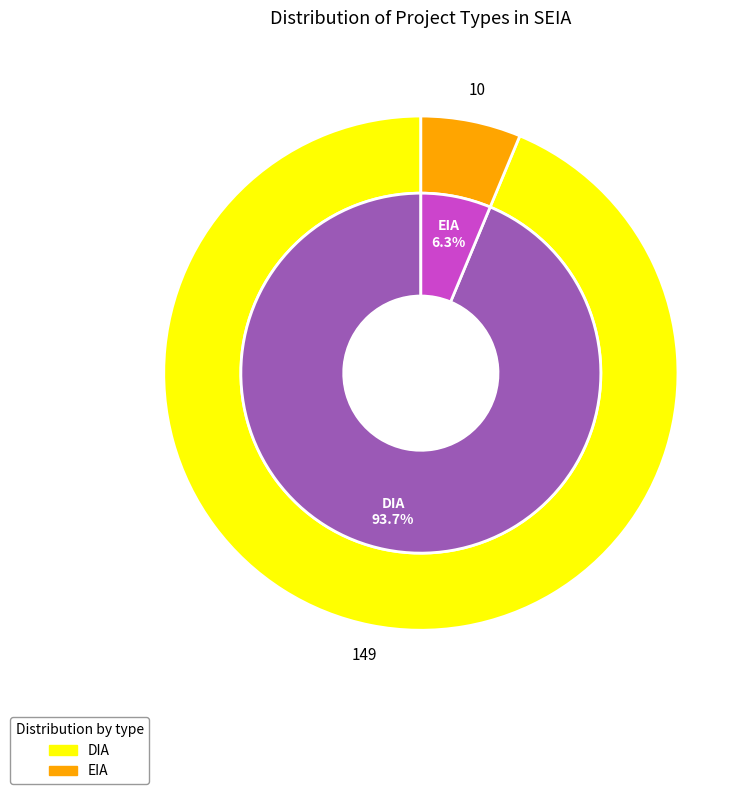

To the nearest percent, what percentage of the pie is DIA?

94%